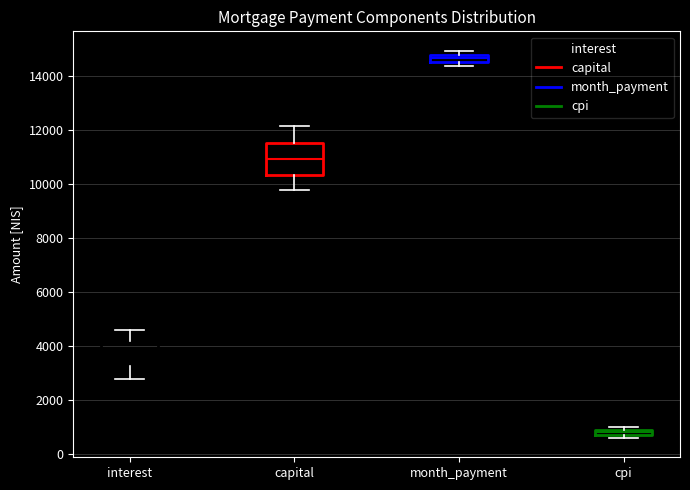

Which box is the tallest, from its lower edge to its upper edge?

capital